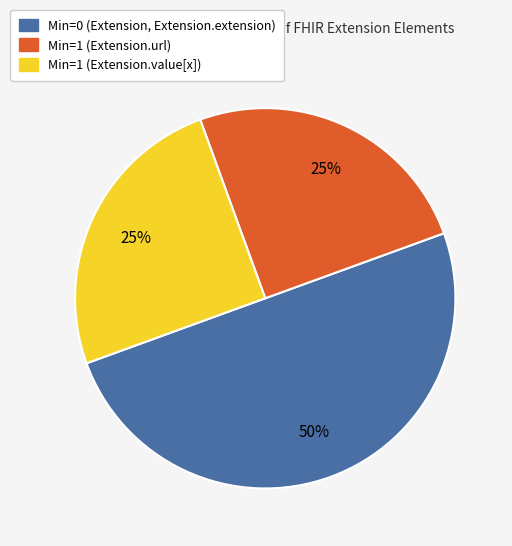

To the nearest percent, what is the difference between the largest and smallest slice percentages?

25%